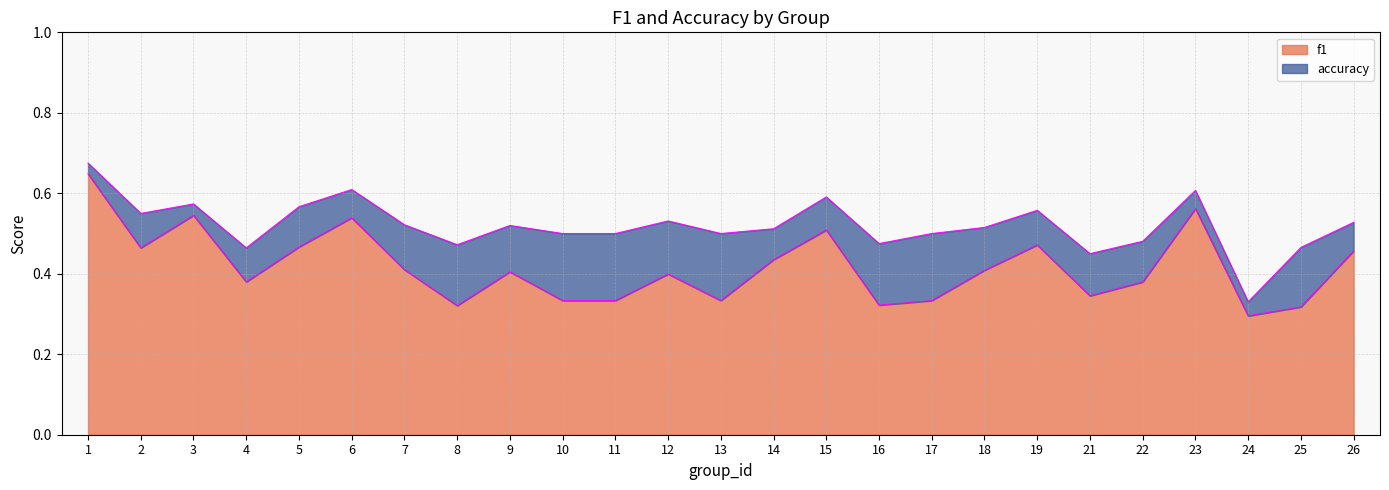

What is the average value of the accuracy series?

0.5